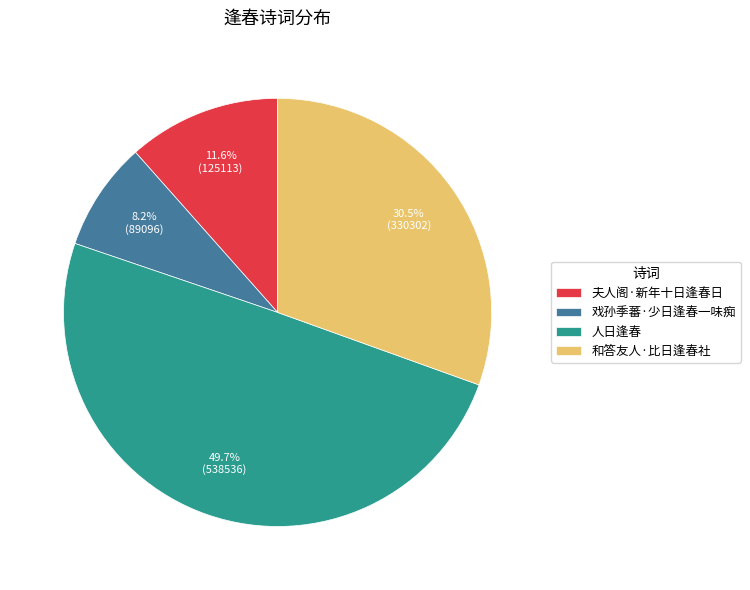

Is the sum of 戏孙季蕃·少日逢春一味痴 and 夫人阁·新年十日逢春日 greater than half?

No